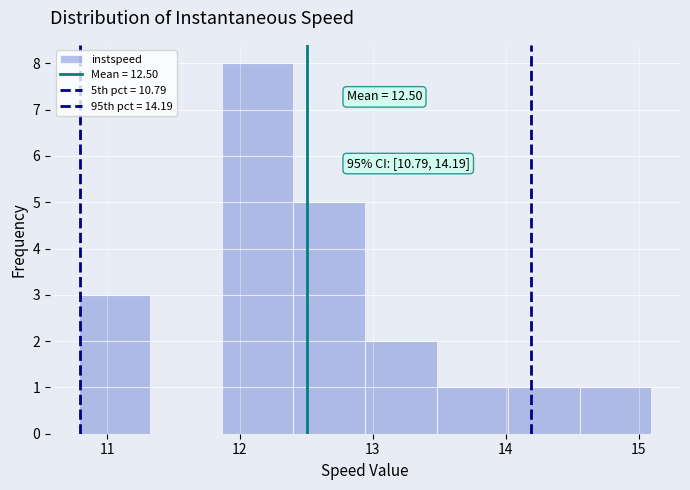

Which range on the x-axis has the tallest bar?

11.9 to 12.4